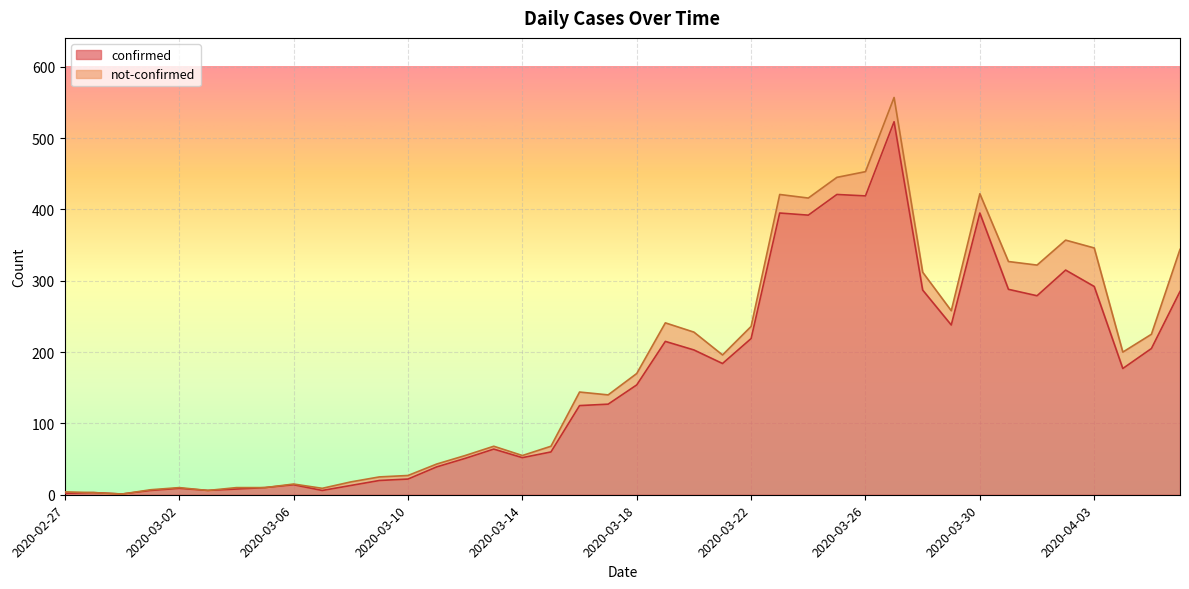

How many data points are above 154?

19